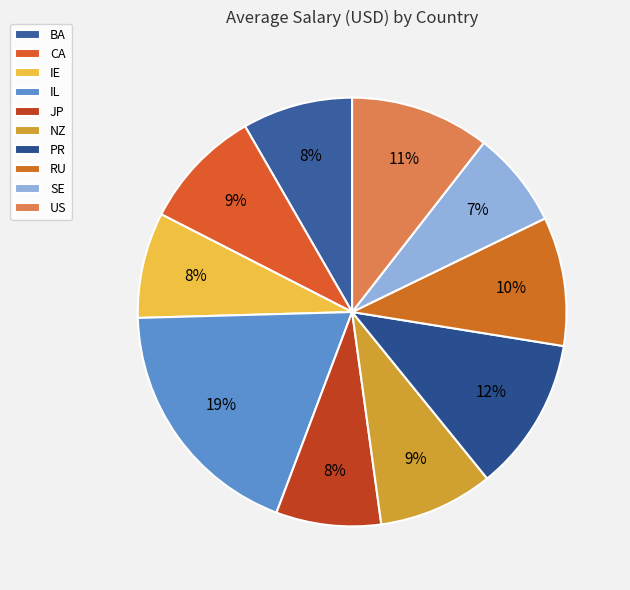

To the nearest percent, what is the difference between the largest and smallest slice percentages?

12%